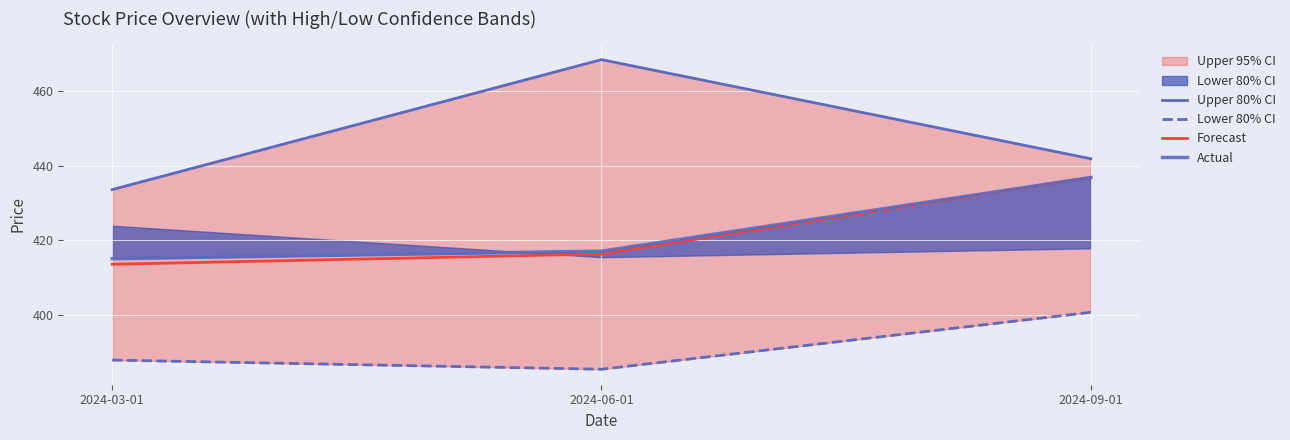

Reading left to right, transcribe all the data shown in this chart.

Upper 80% CI: 2024-03-01=433.6	2024-06-01=468.4	2024-09-01=441.9
Lower 80% CI: 2024-03-01=388.0	2024-06-01=385.6	2024-09-01=400.8
Forecast: 2024-03-01=413.6	2024-06-01=416.4	2024-09-01=436.8
Actual: 2024-03-01=415.1	2024-06-01=417.1	2024-09-01=436.8